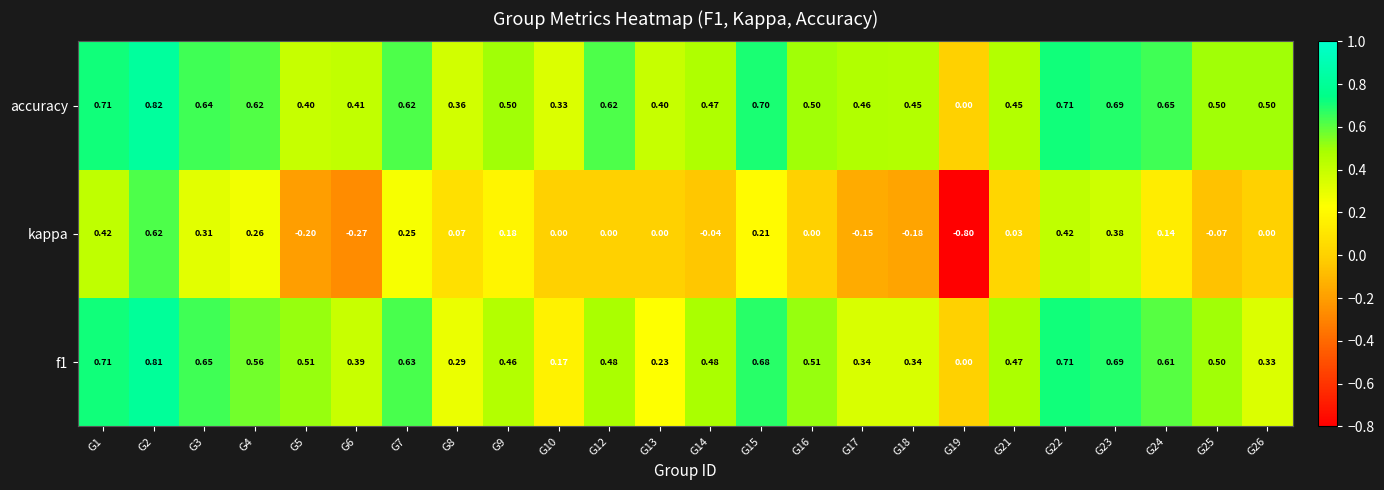

Is the value of kappa at G9 greater than the value of f1 at G24?

No